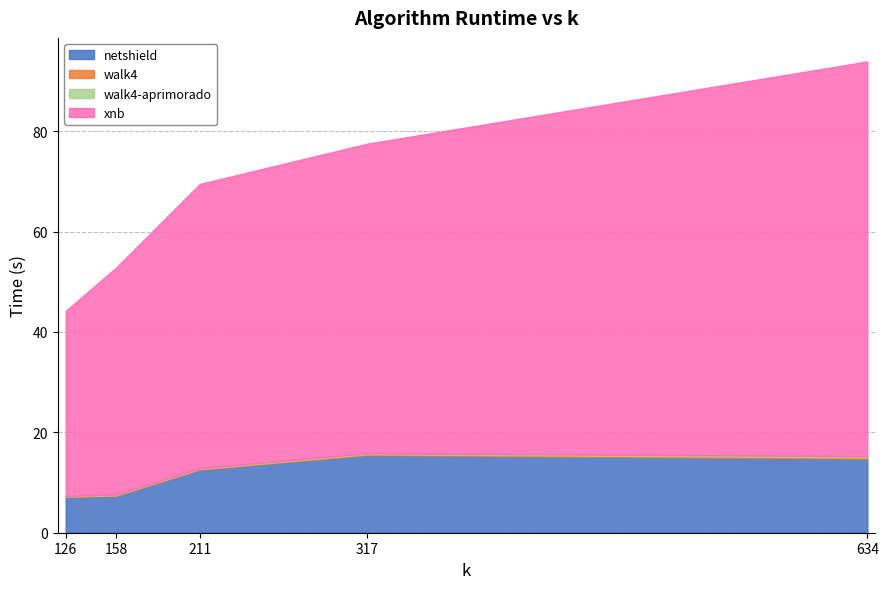

True or false: walk4 has a value of 0.4 at 634.

False